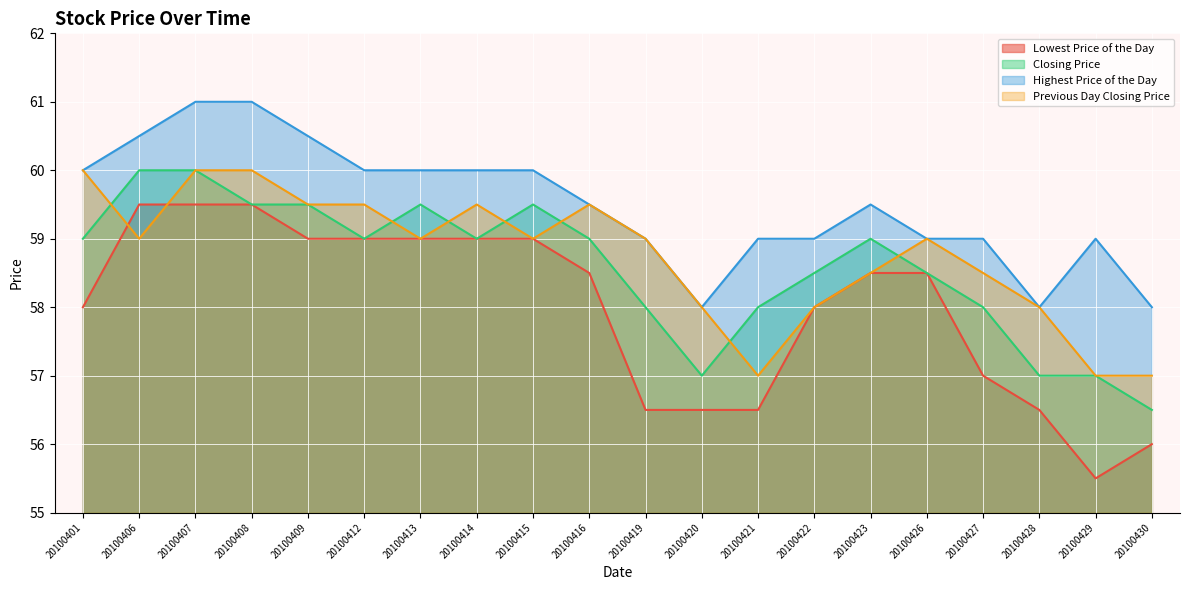

Which category has the lowest value across all series?

20100429